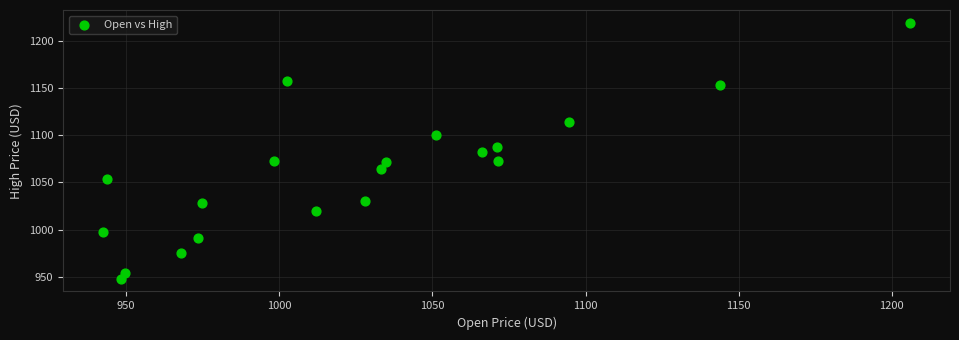

What is the range of X values (max minus min)?

263.2